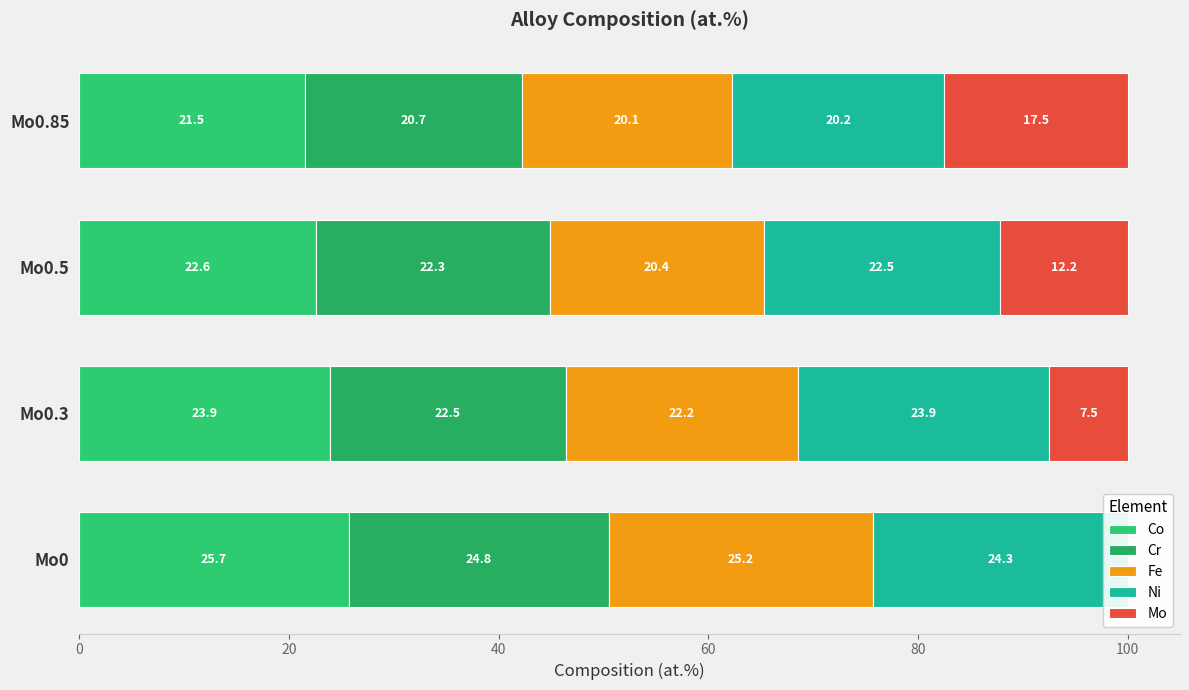

Which series has the largest total across all categories?

Co